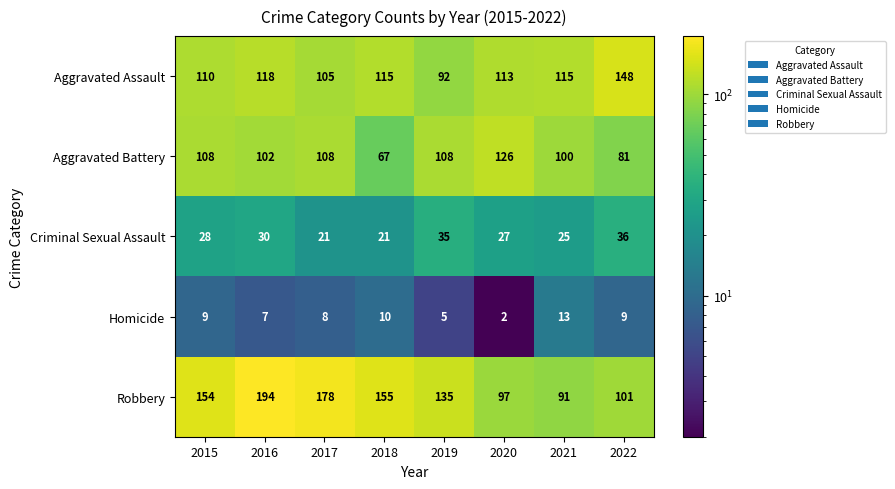

True or false: Robbery has a value of 154 at 2015.

True